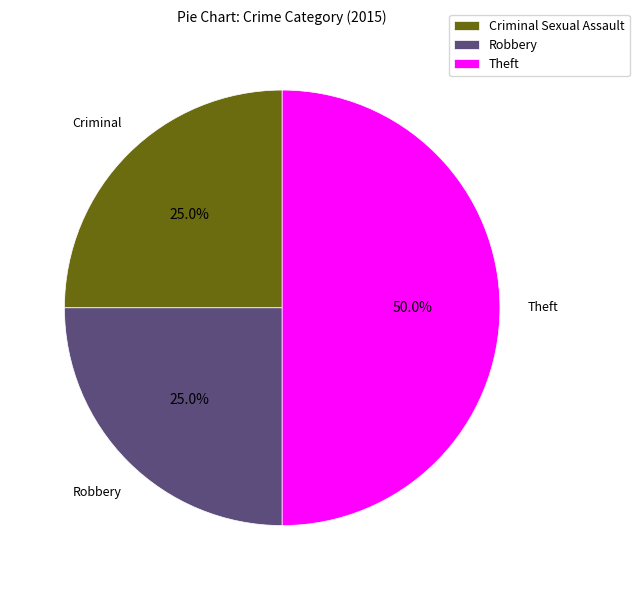

Combined, do Criminal Sexual Assault and Theft account for over 50%?

Yes